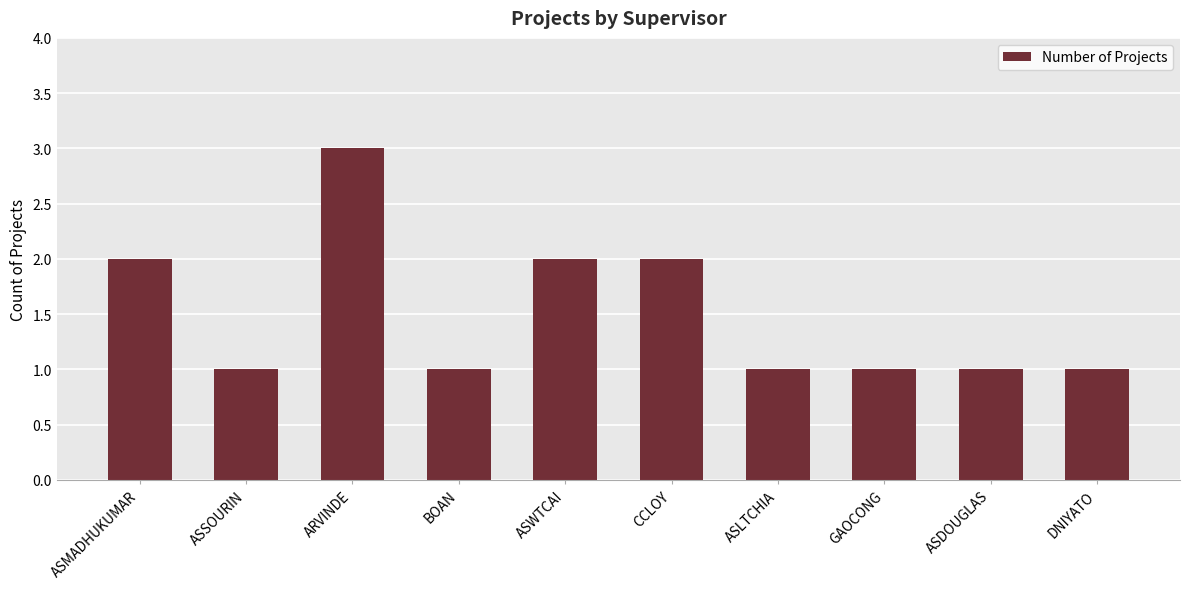

What position from the right is ASWTCAI?

6